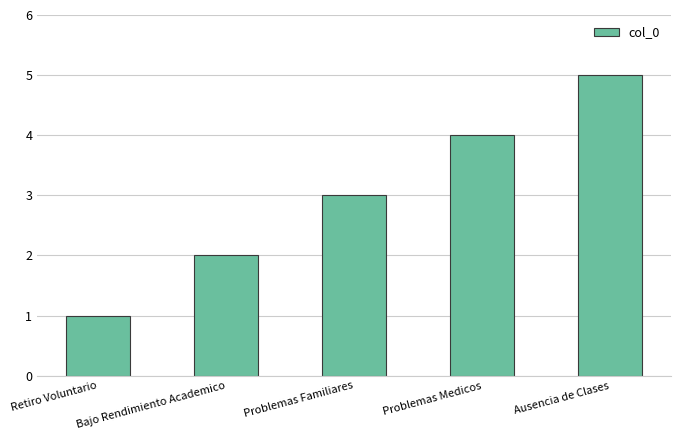

What is the label of the 1st bar from the left?

Retiro Voluntario